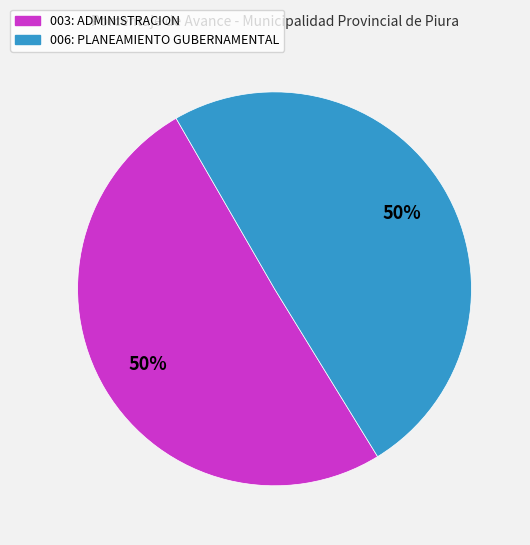

To the nearest percent, what is the combined percentage of 006: PLANEAMIENTO GUBERNAMENTAL and 003: ADMINISTRACION?

100%